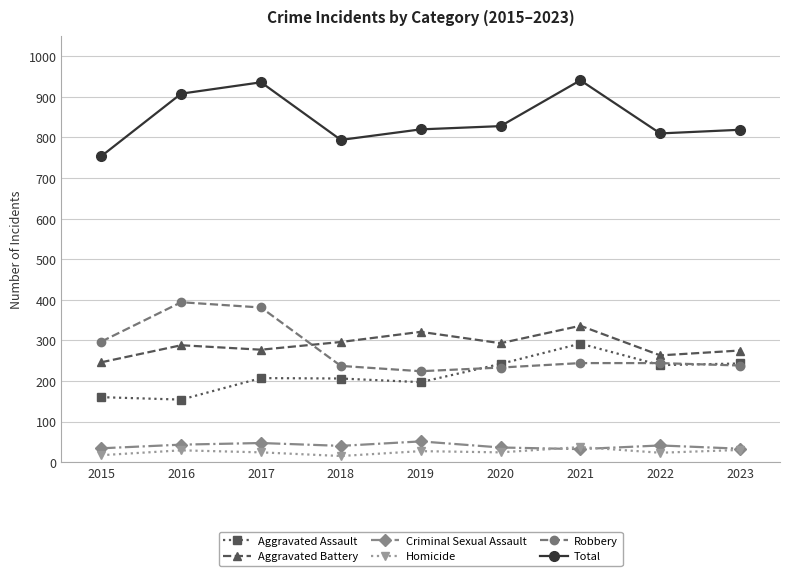

What is the highest value of the Homicide series?

37